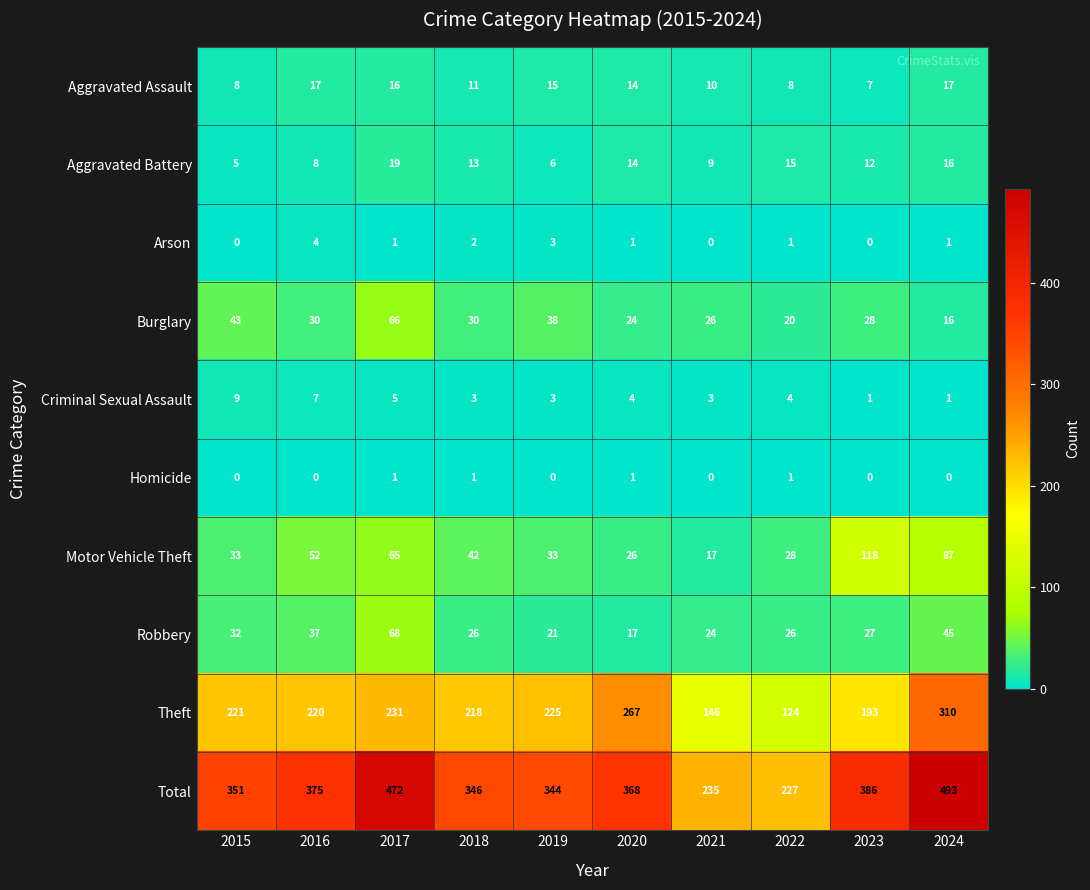

What is the average value of the Aggravated Assault series?

12